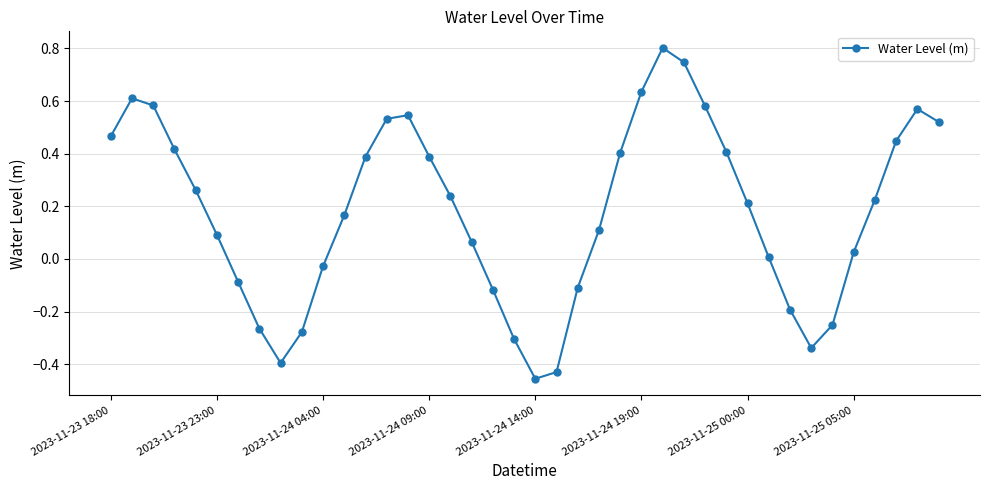

What is the maximum value shown in the chart?

0.8